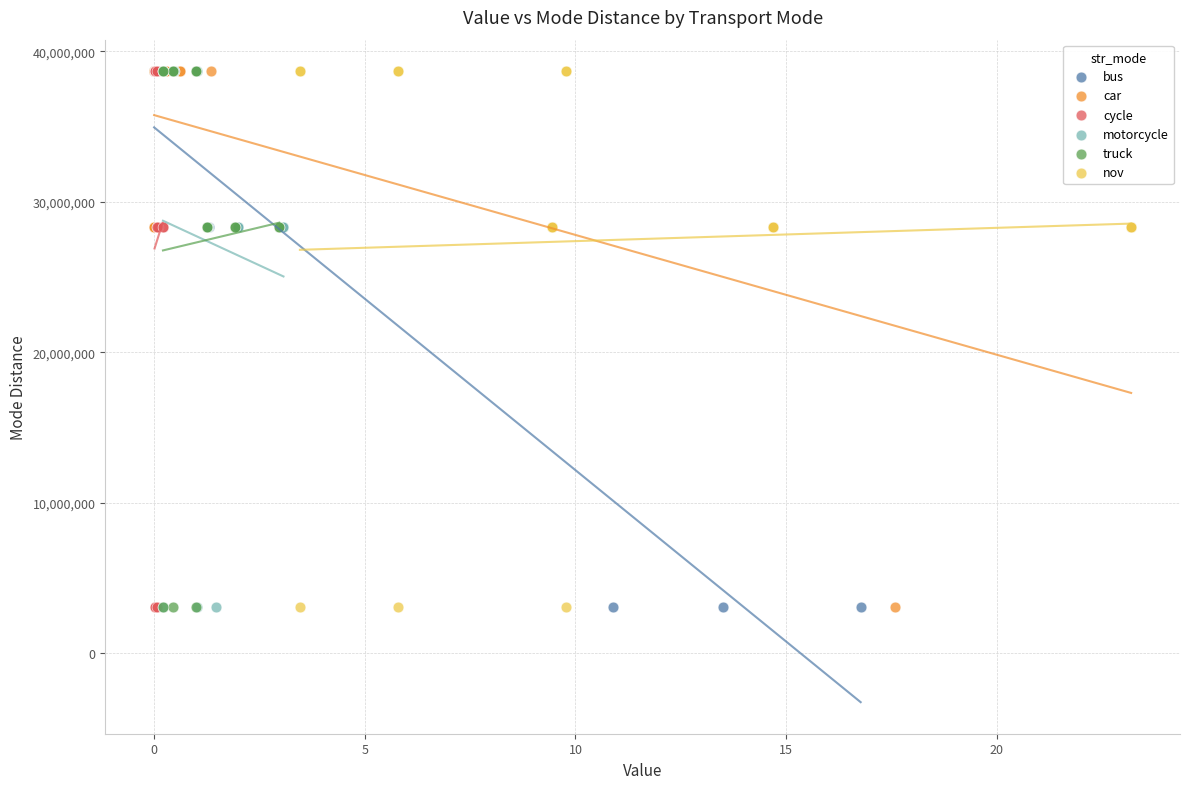

What are all the series names shown in the legend?

bus, car, cycle, motorcycle, truck, nov